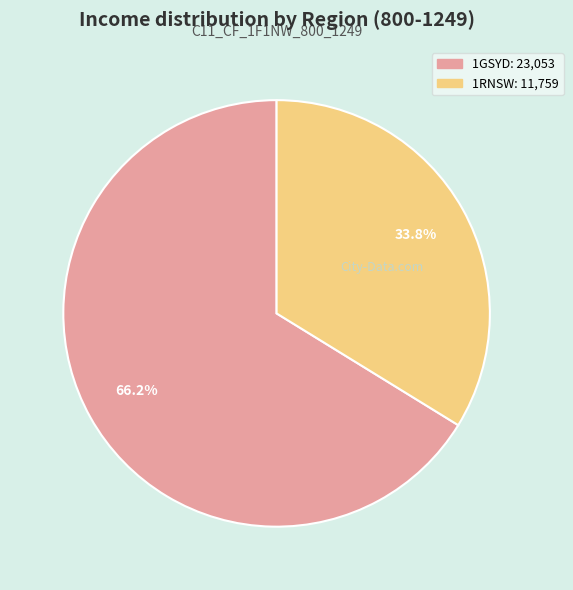

Combined, do 1RNSW and 1GSYD account for over 50%?

Yes